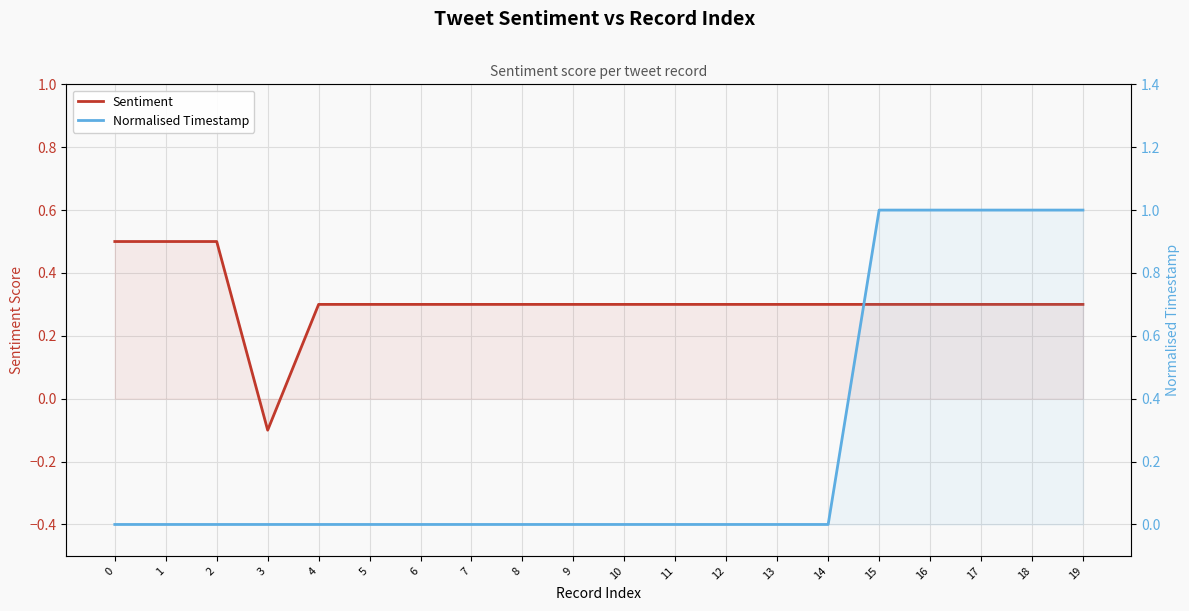

What is the total value across all series at 9?

0.3